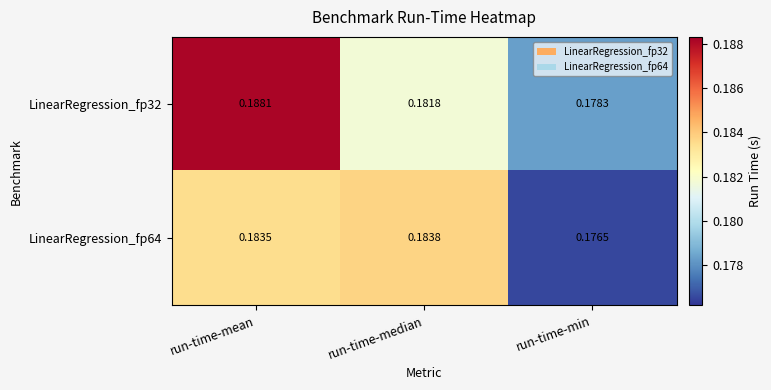

Which category has the lowest value across all series?

run-time-min